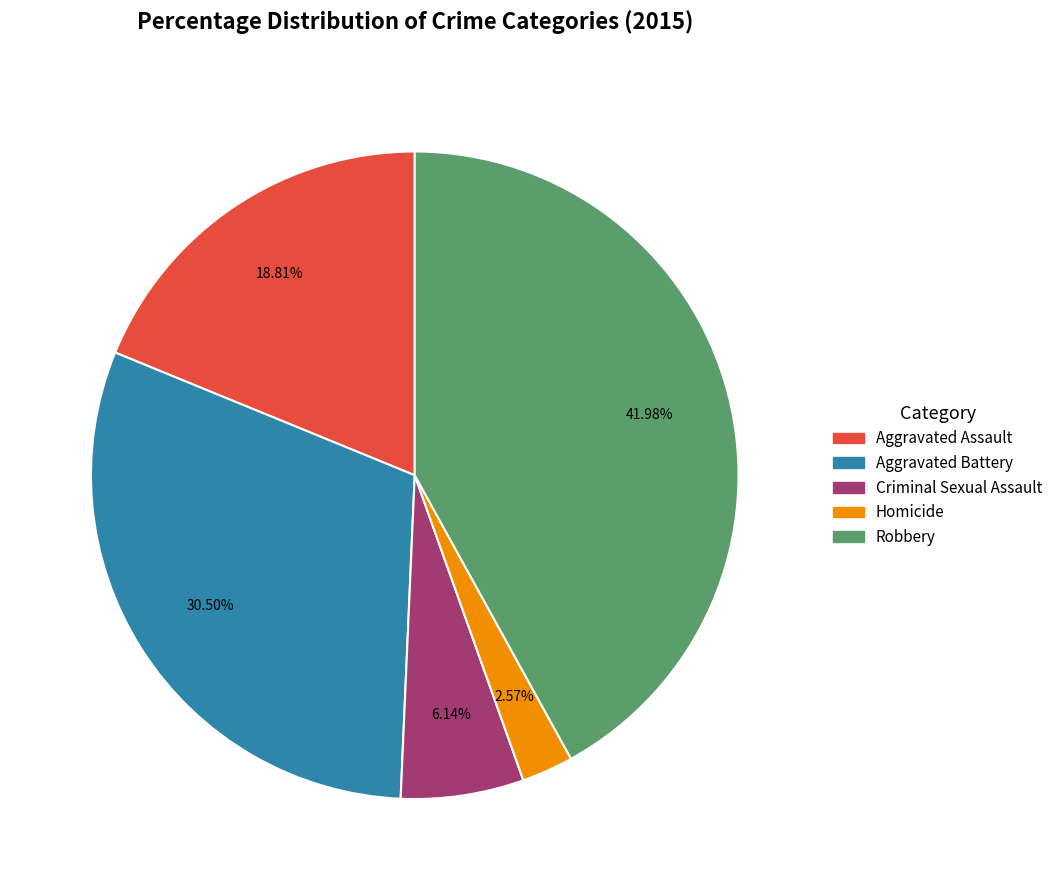

Rank the categories by value from lowest to highest.

Homicide, Criminal Sexual Assault, Aggravated Assault, Aggravated Battery, Robbery